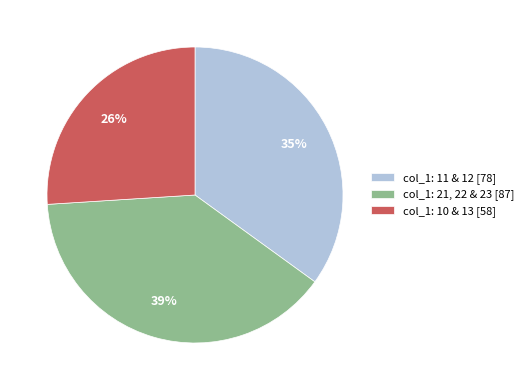

Is the sum of col_1: 21, 22 & 23 [87] and col_1: 10 & 13 [58] greater than half?

Yes